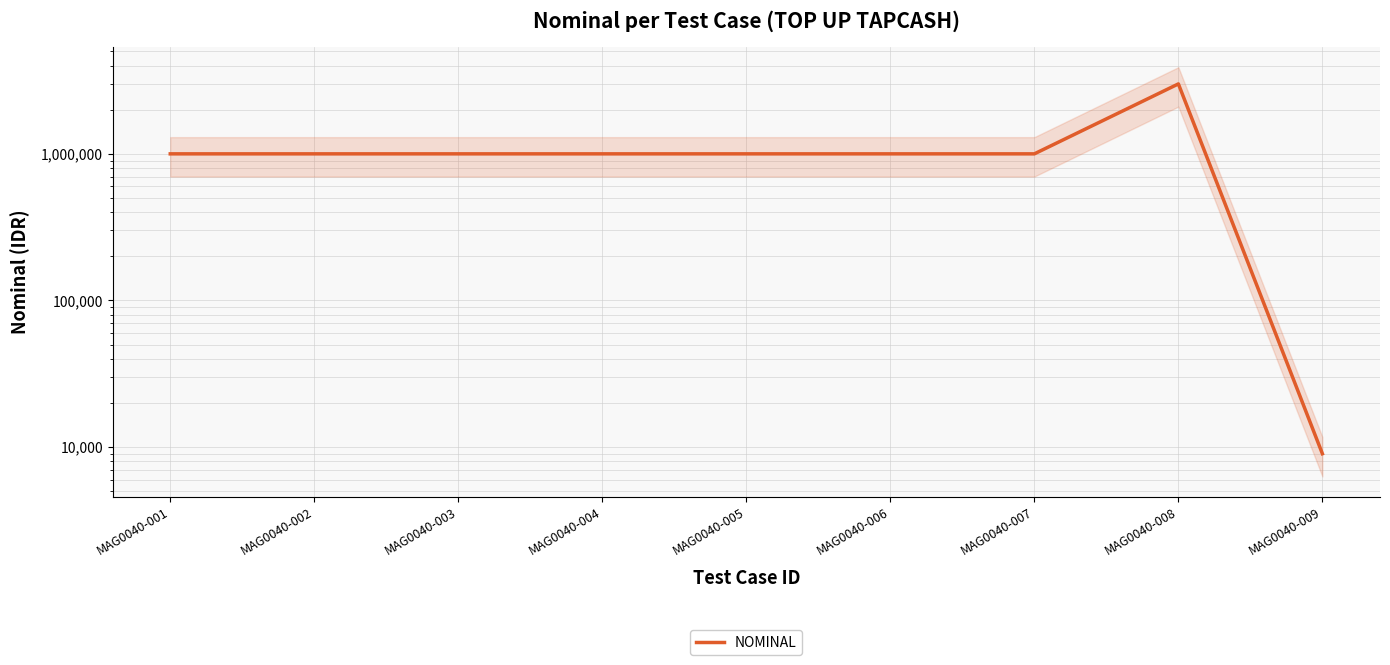

How many series are shown in this chart?

1